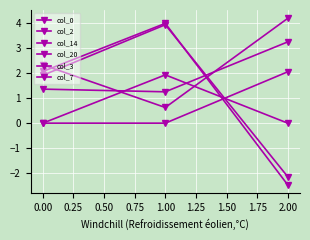

How many data points does each series have?

3